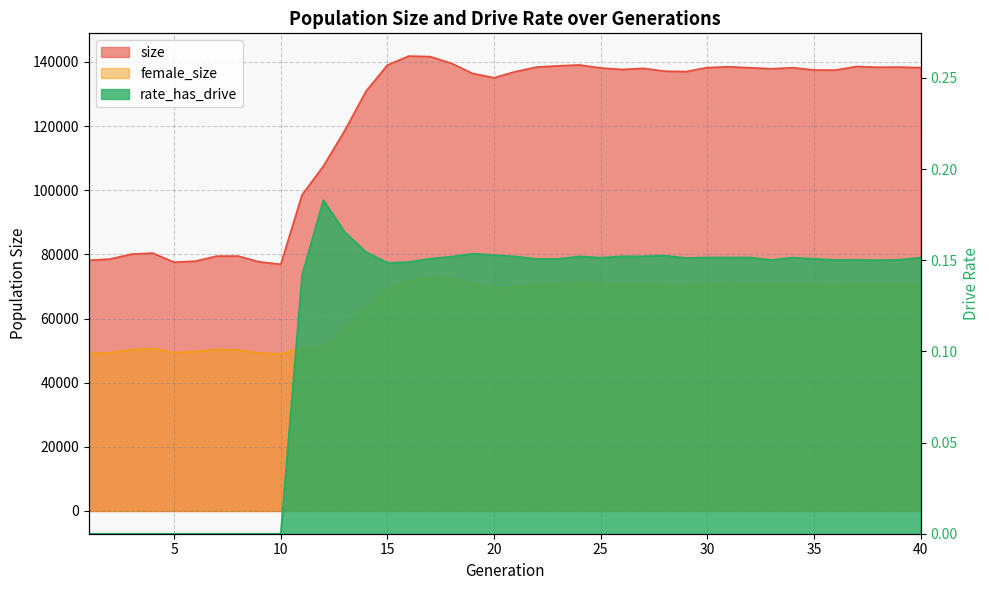

What is the greatest value displayed?

141834.0